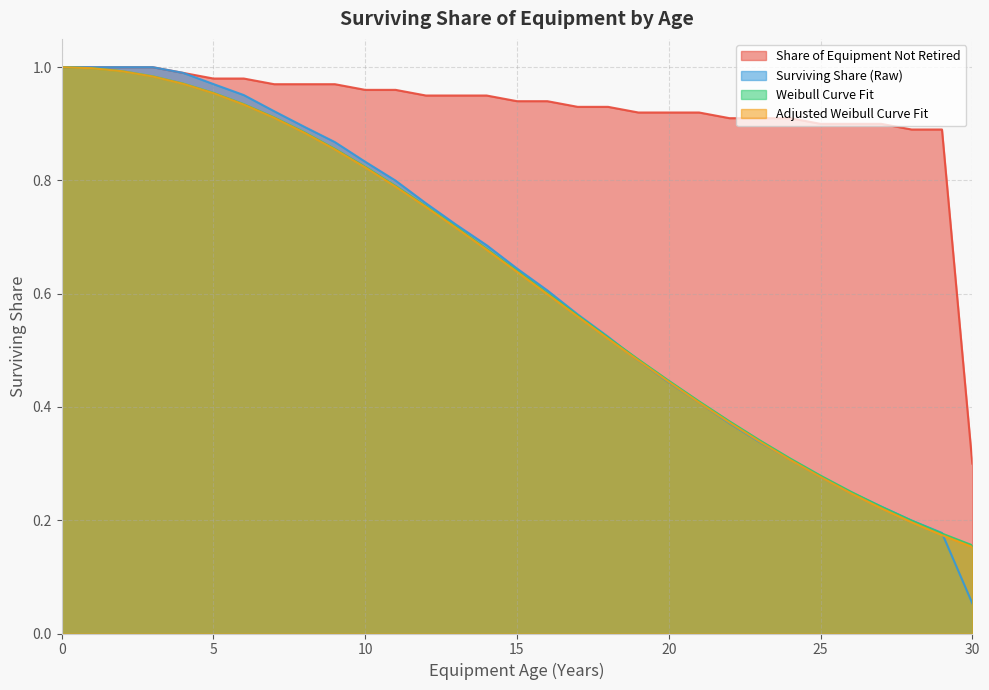

The value of Weibull Curve Fit at 16 is 0.3. True or false?

False